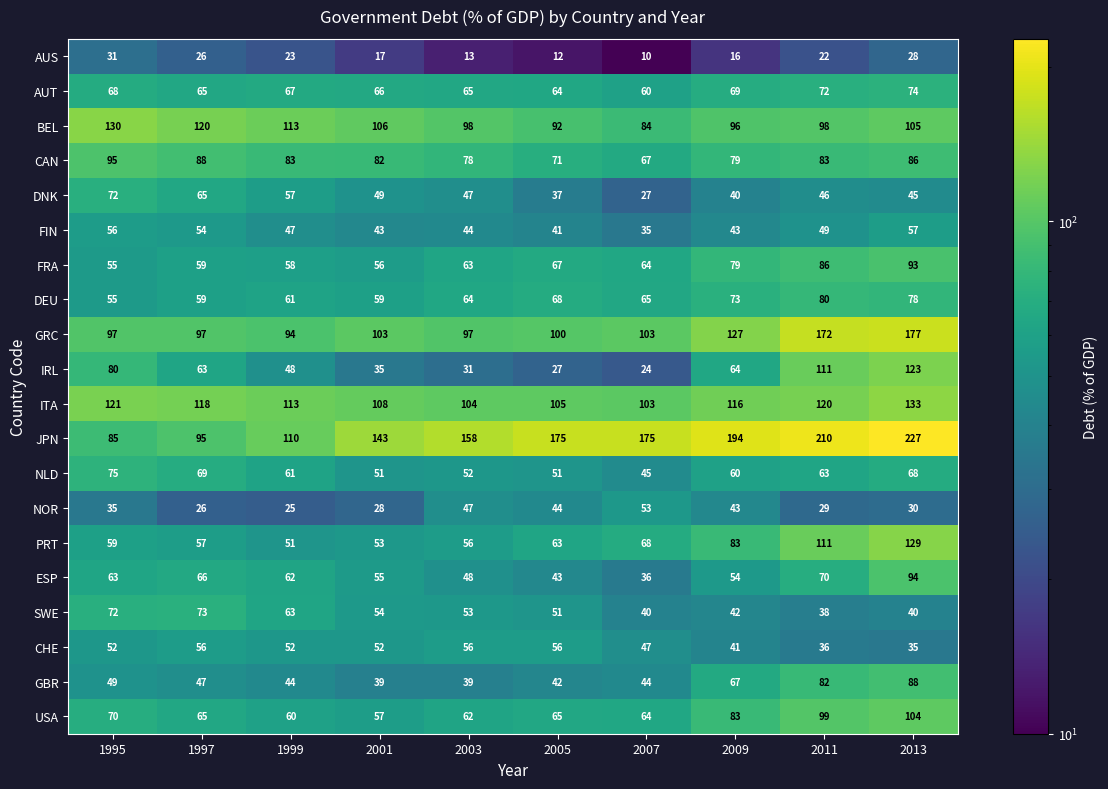

Between 1999 and 2009, which series saw the biggest shift?

JPN